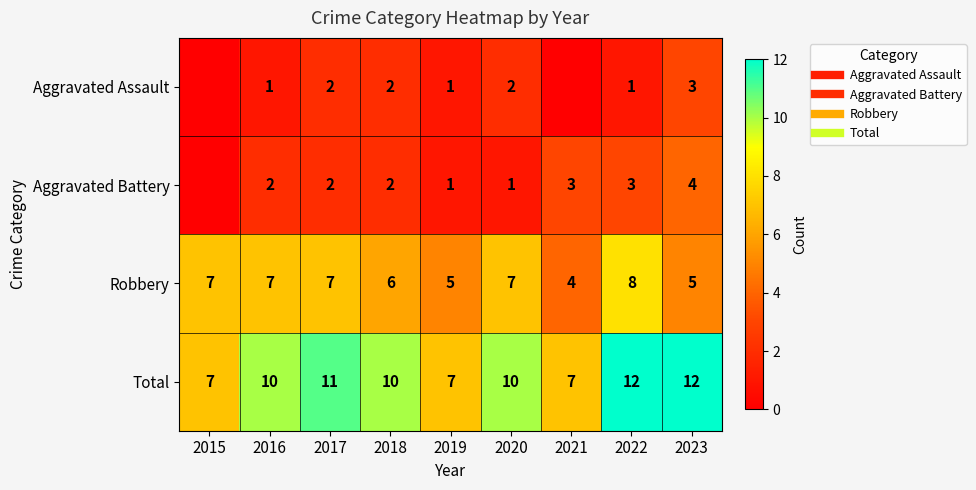

Between 2016 and 2015, which is larger?

2016